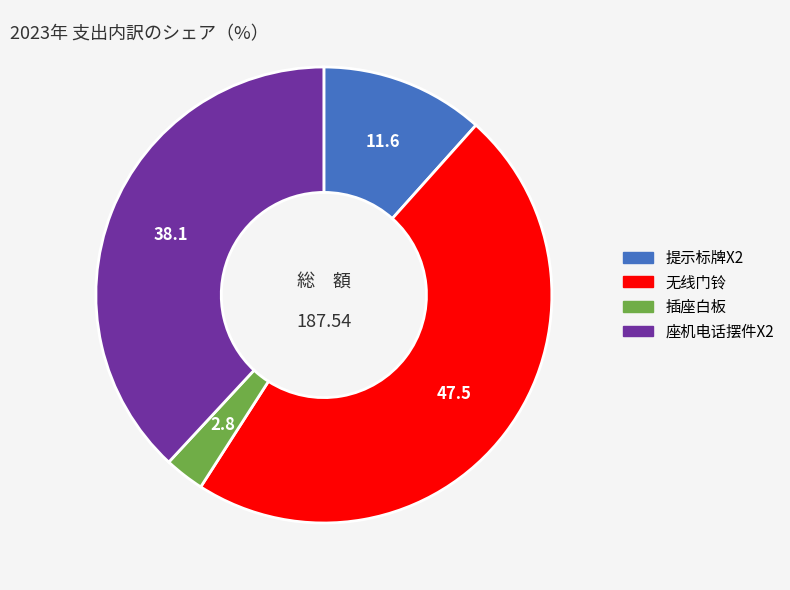

Count the number of slices in the pie.

4